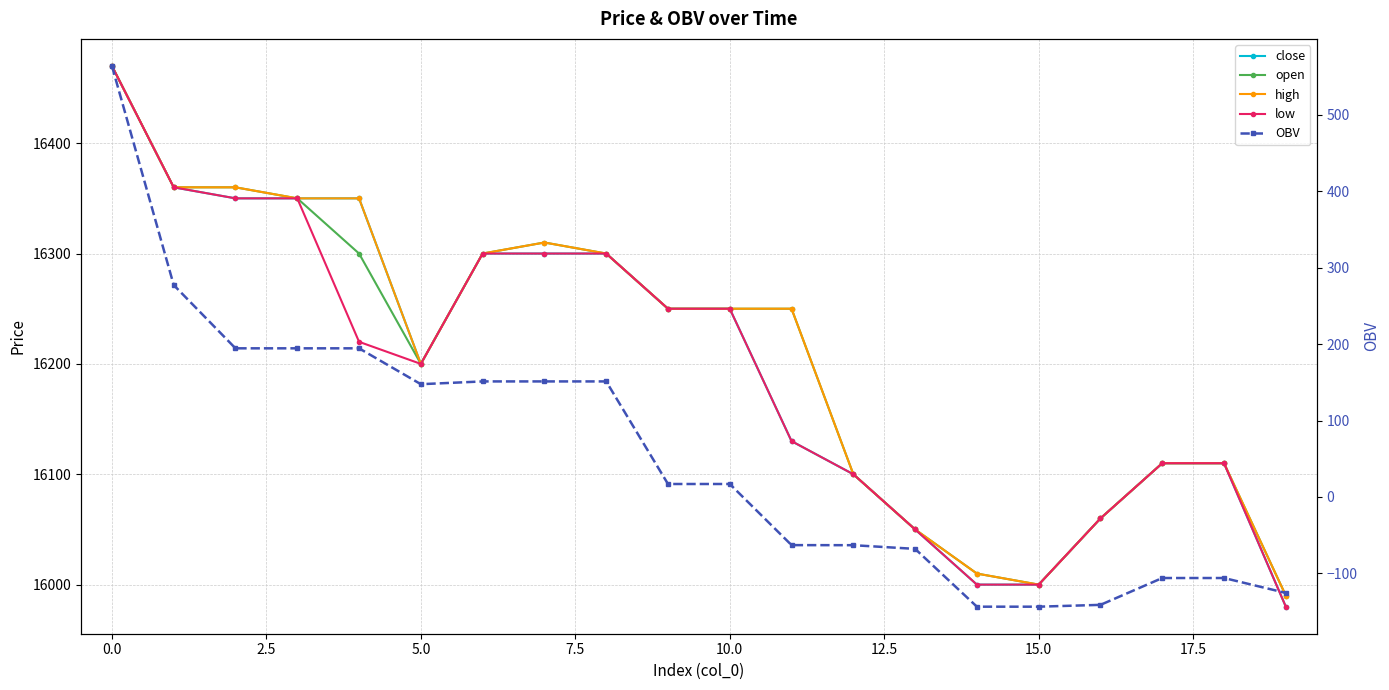

Does the chart have visible grid lines?

Yes